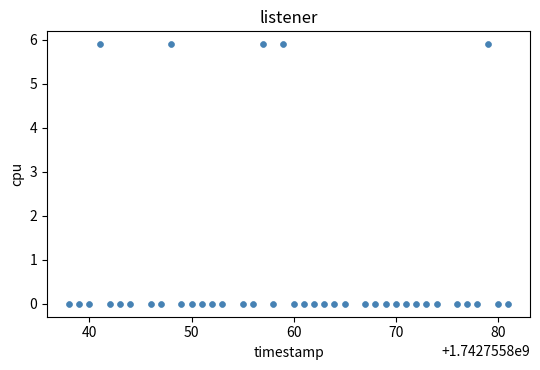

What is the range of X values (max minus min)?

43.0